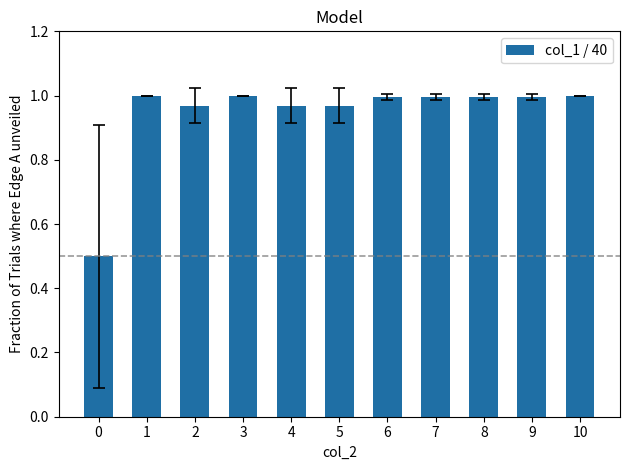

The value at 9 is 0.6. True or false?

False